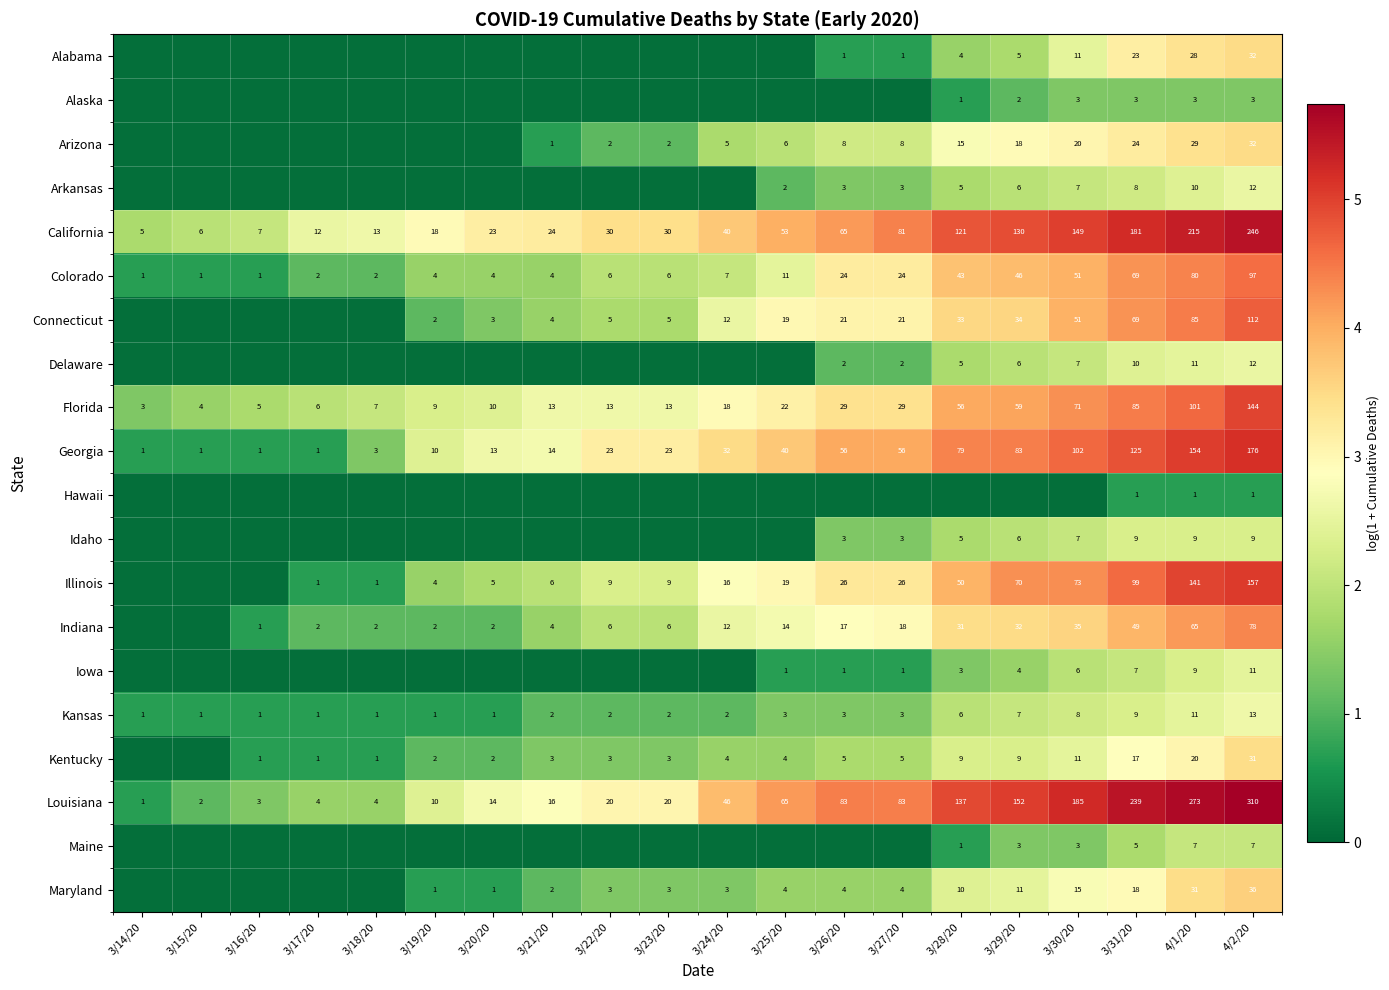

Is the value of Connecticut at 3/21/20 greater than the value of Alabama at 4/2/20?

No